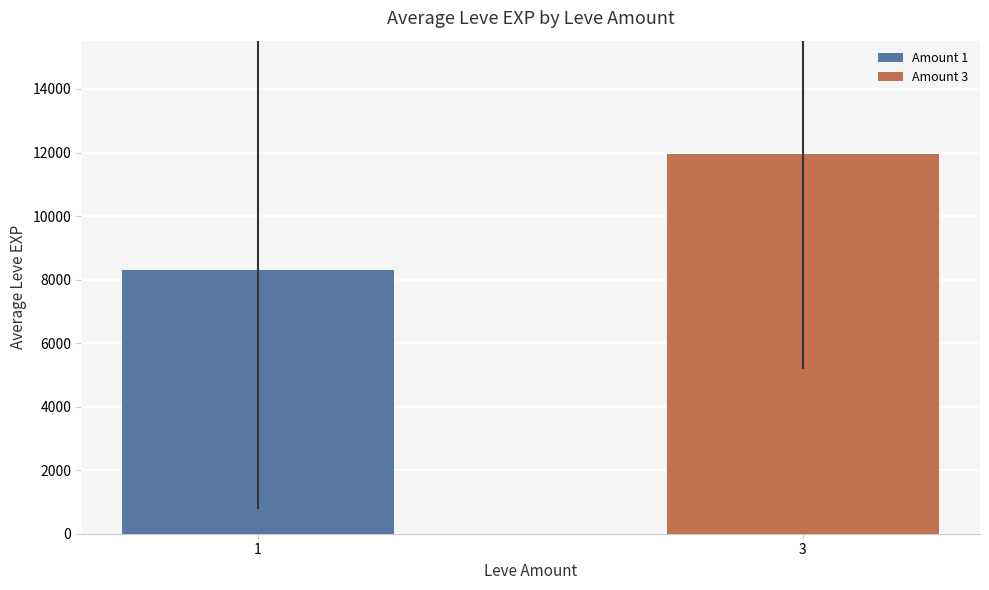

Rank the categories by value from highest to lowest.

3, 1